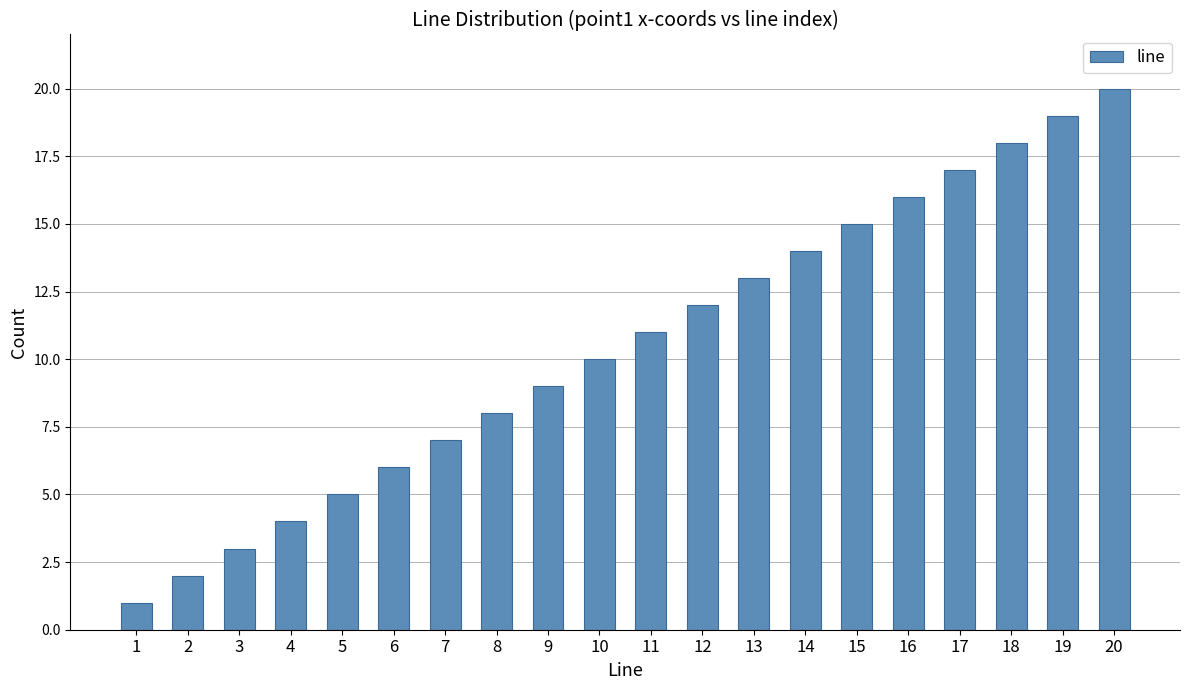

How many bars are there in total?

20